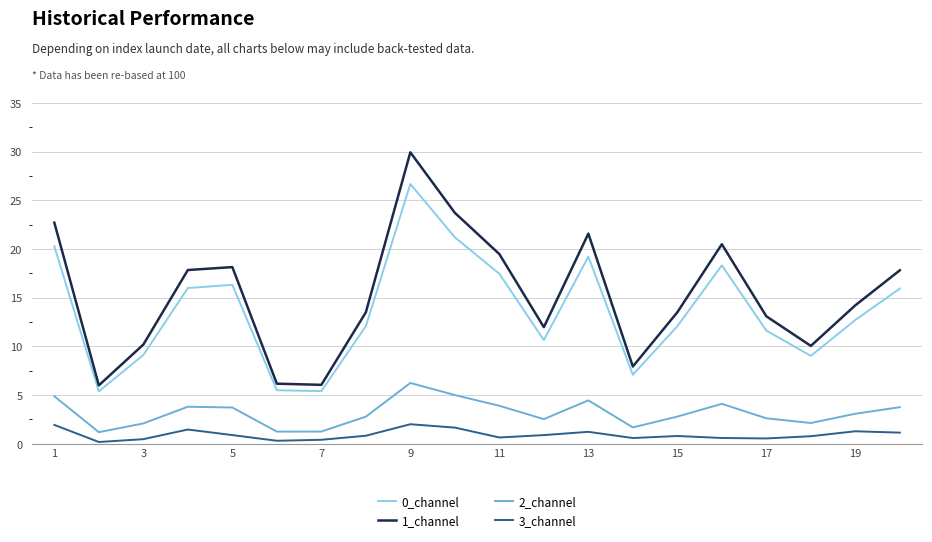

Which series has the widest spread of values?

1_channel